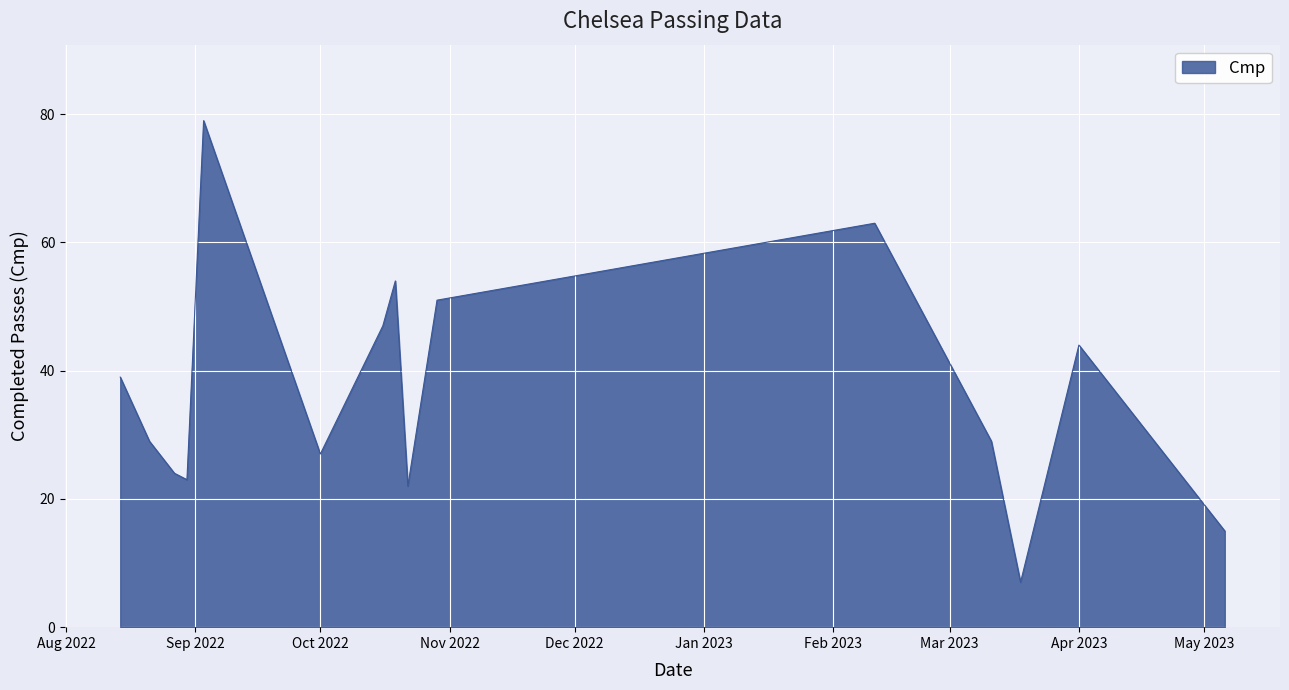

What is the smallest value displayed?

7